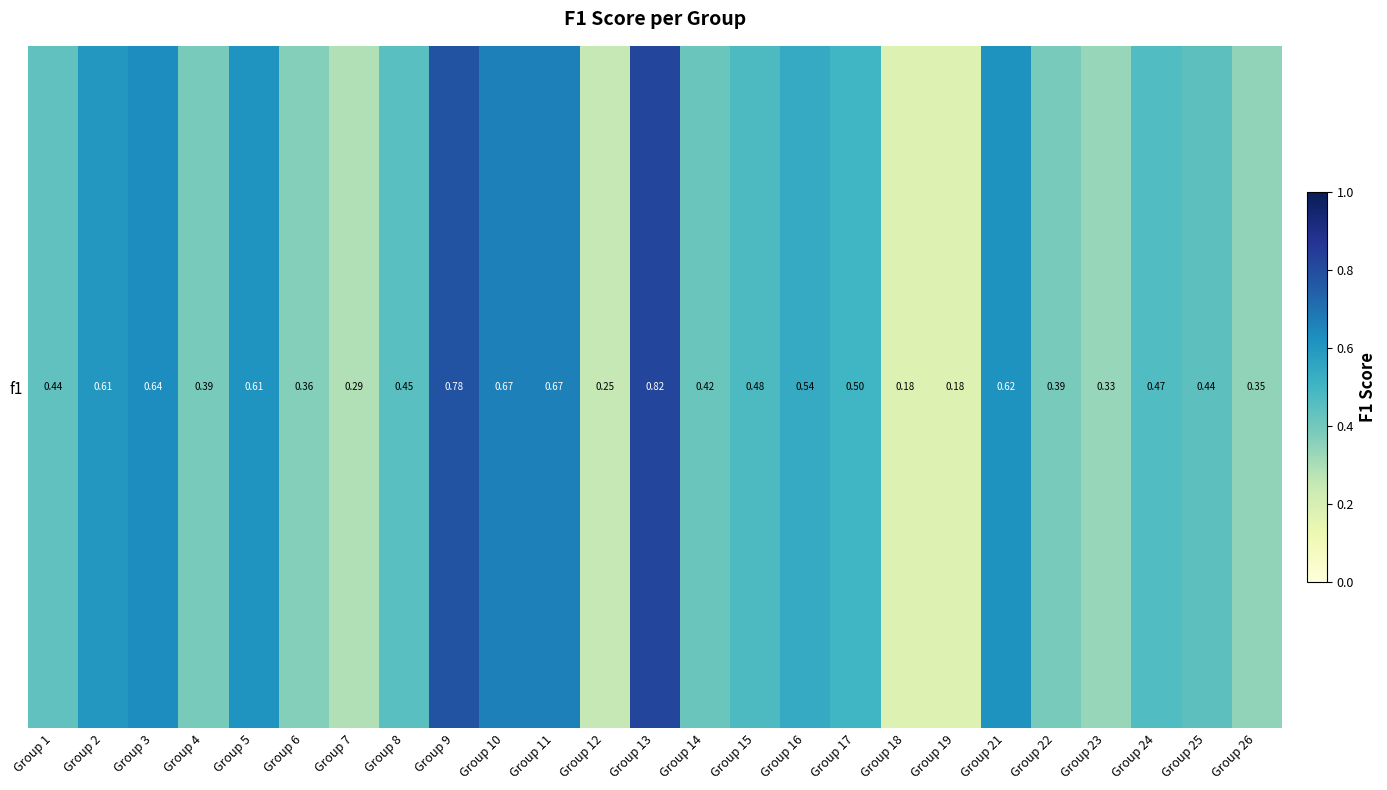

The value at Group 6 is 0.4. True or false?

True